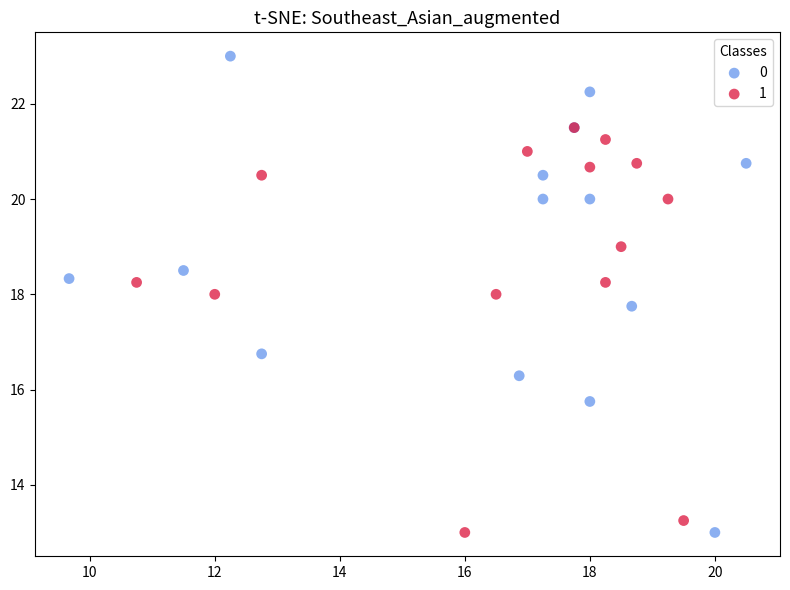

Which series has the largest Y range (max minus min)?

0